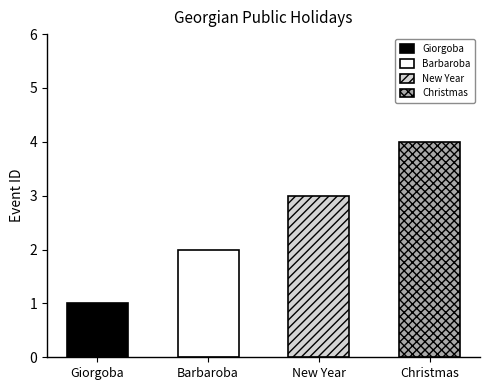

List the labels in order of value, smallest first.

Giorgoba, Barbaroba, New Year, Christmas